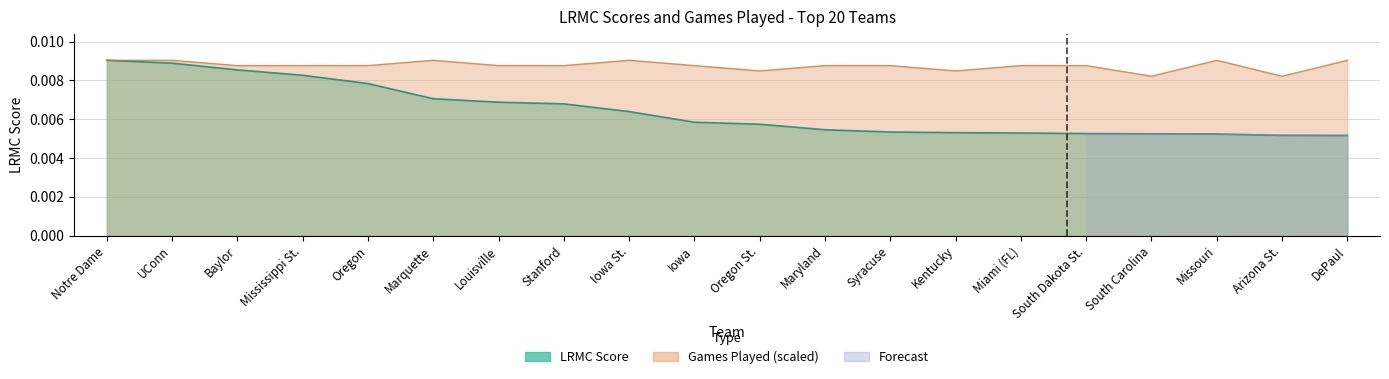

Which series changed the most between Mississippi St. and Maryland?

LRMC